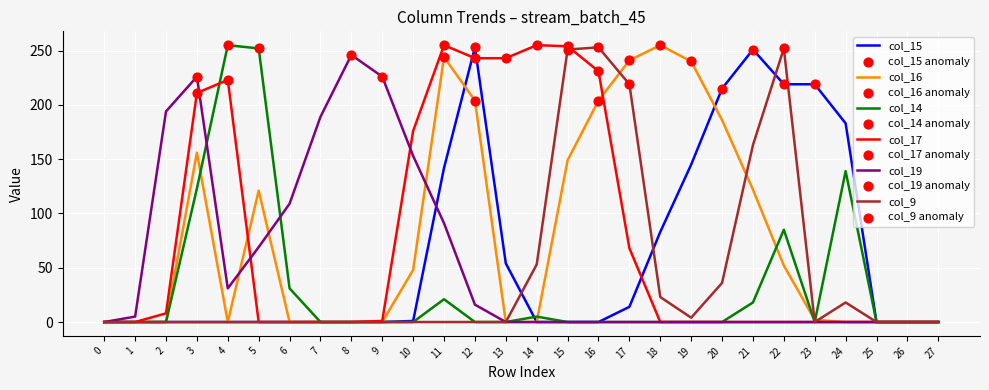

At how many categories does at least one series exceed 2?

24